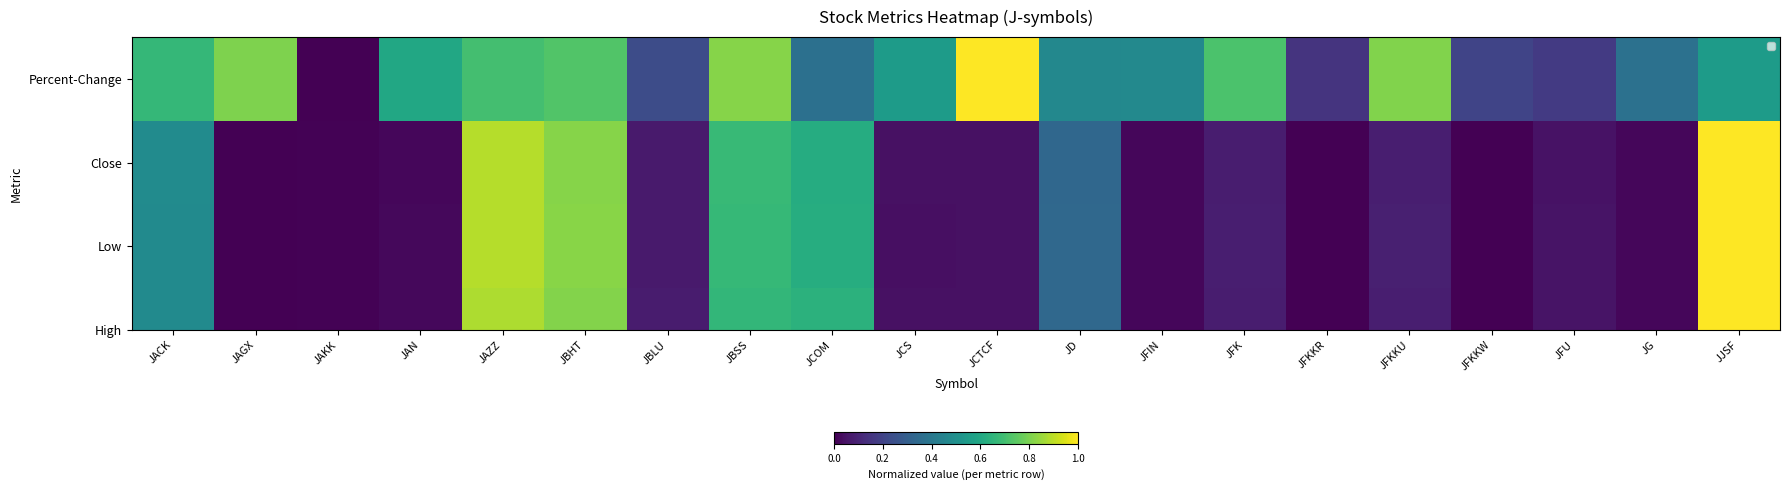

What is the sum of the values at JBHT and JFK?

1.4